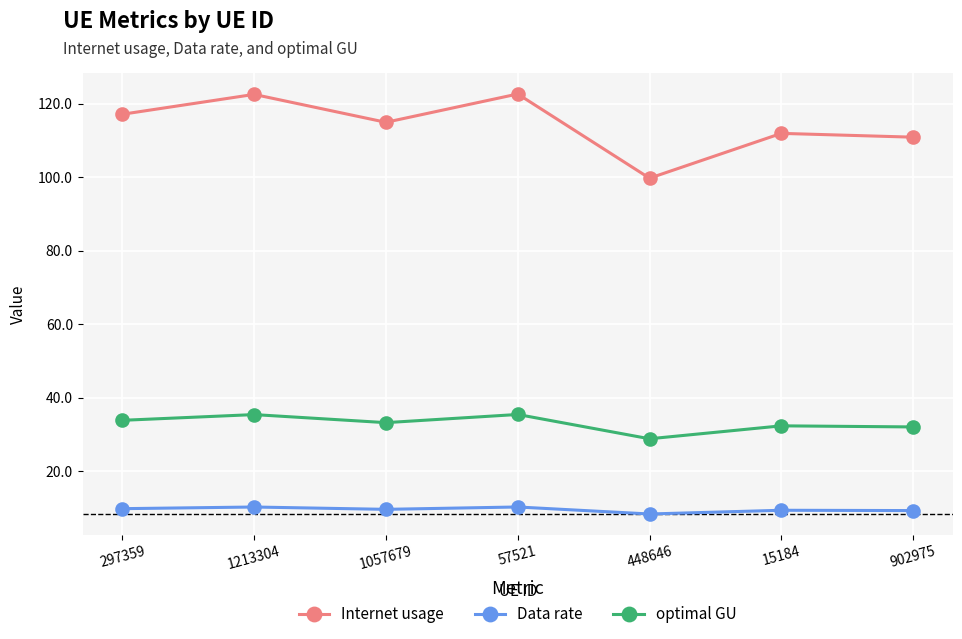

What is the difference between the Data rate values at 1057679 and 448646?

1.3